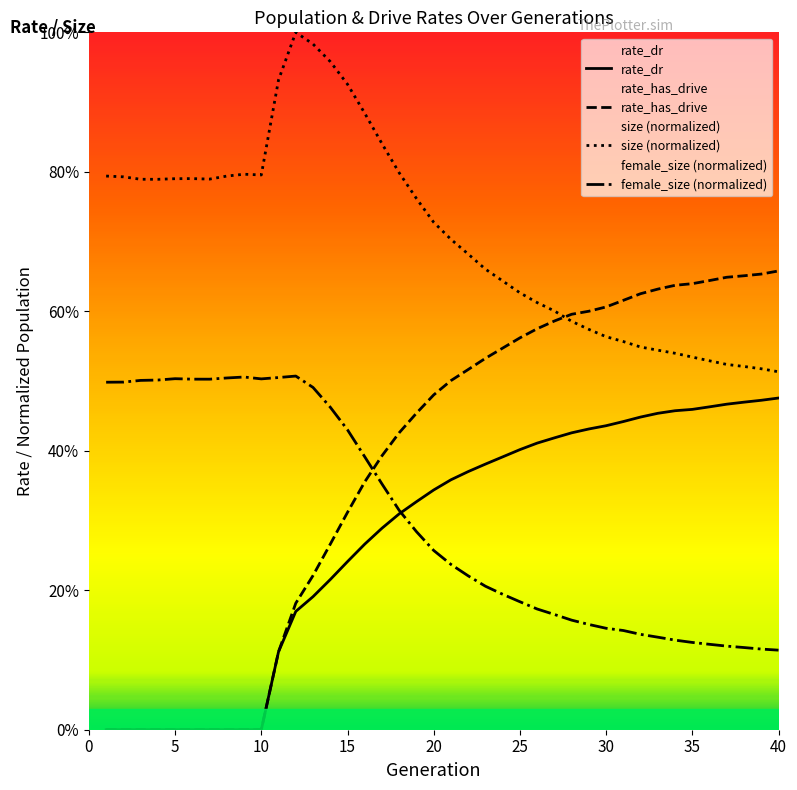

At how many categories does at least one series exceed 0?

40